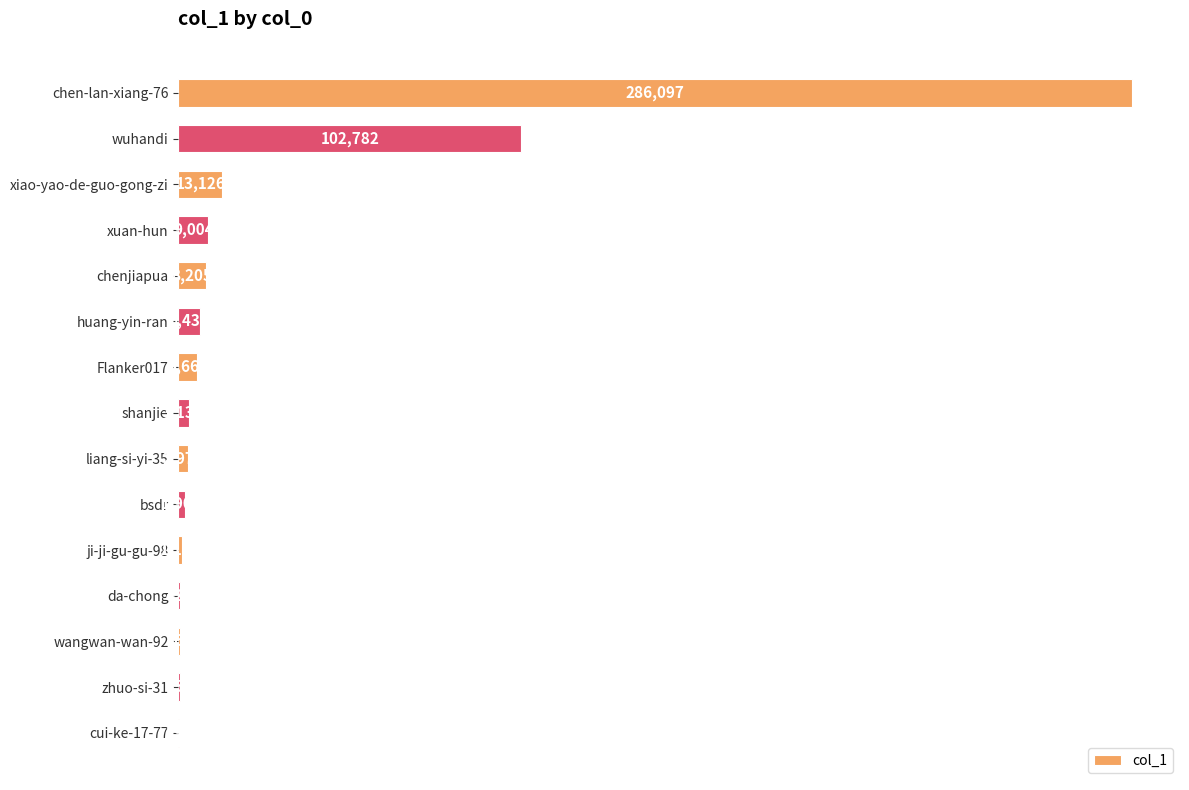

The value at bsdr is 1902. True or false?

True